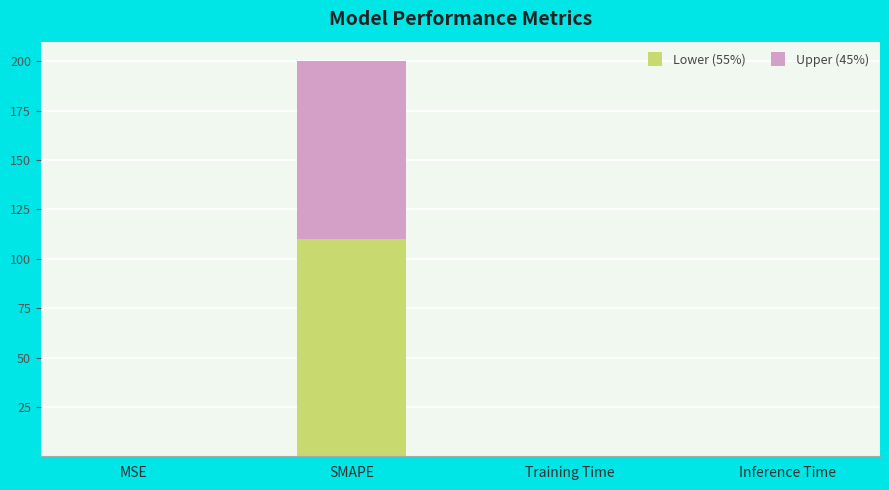

How many distinct data groups are displayed?

2